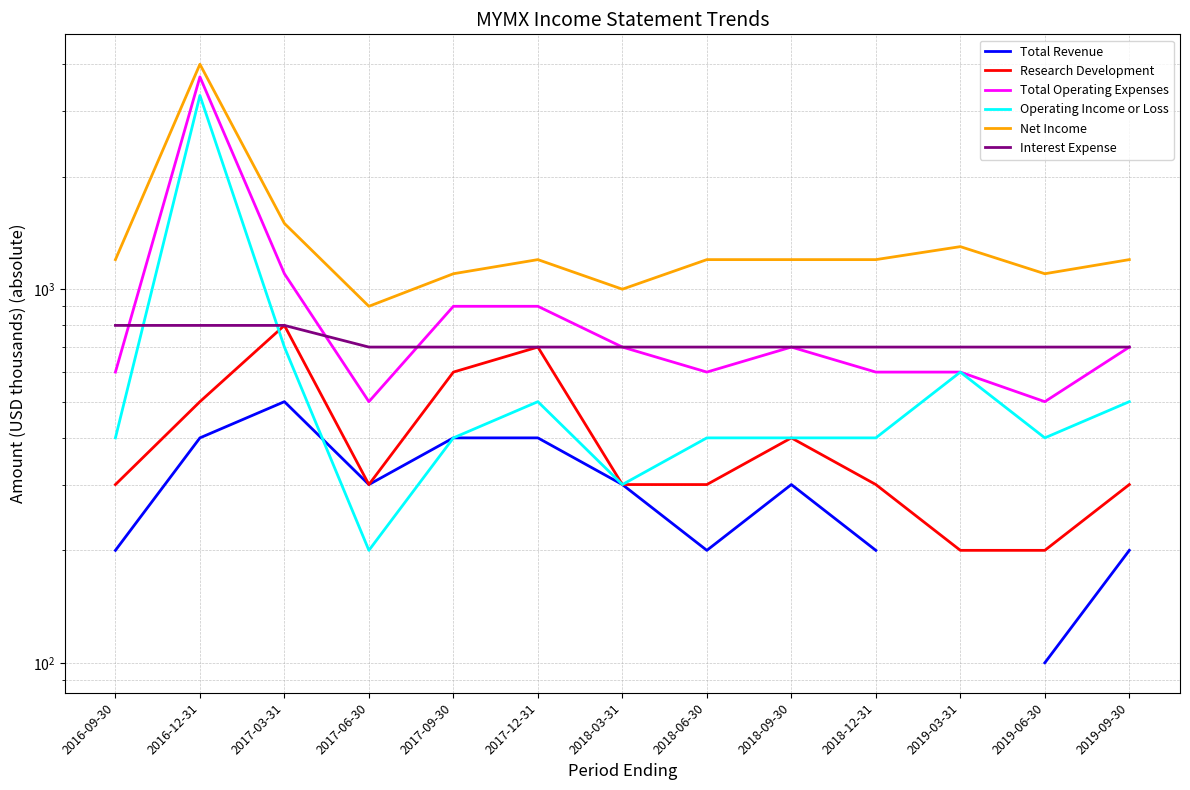

True or false: Net Income and Research Development intersect in this chart.

False